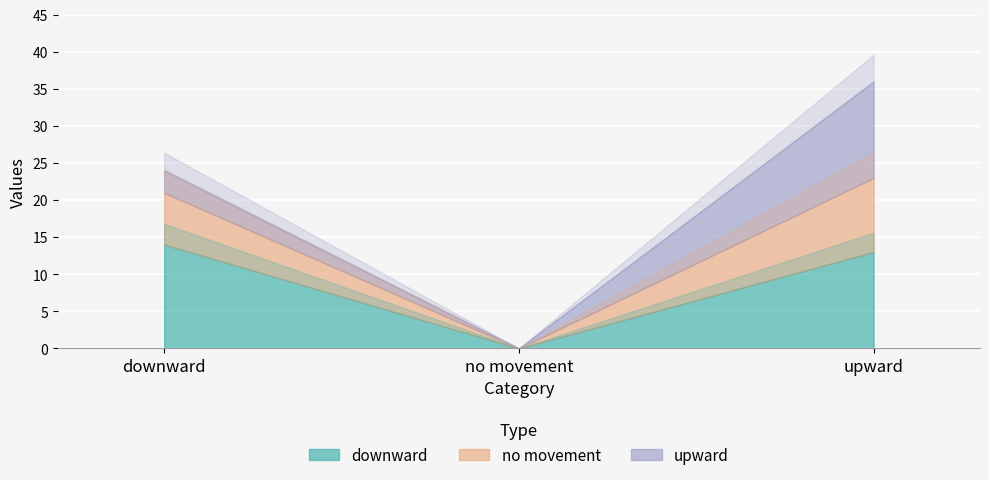

What is the label of the 2nd point from the left?

no movement